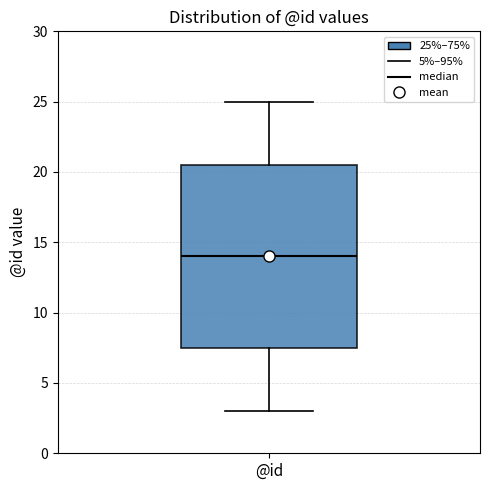

Transcribe this box plot: give where the median line is, the range the box spans, and where the two whiskers end, as read against the y-axis. The values are not printed on the chart, so give them approximately, as read against the axis.

median 14.0, box 7.5 to 20.5, whiskers 3.0 to 25.0